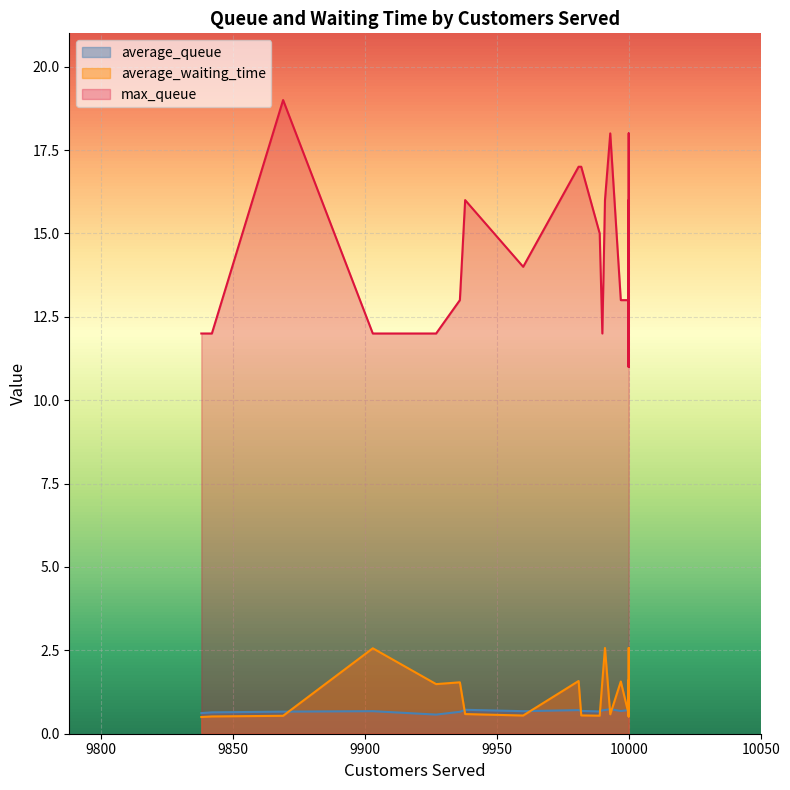

What is the difference between the average_waiting_time values at 9842 and 10000?

2.1